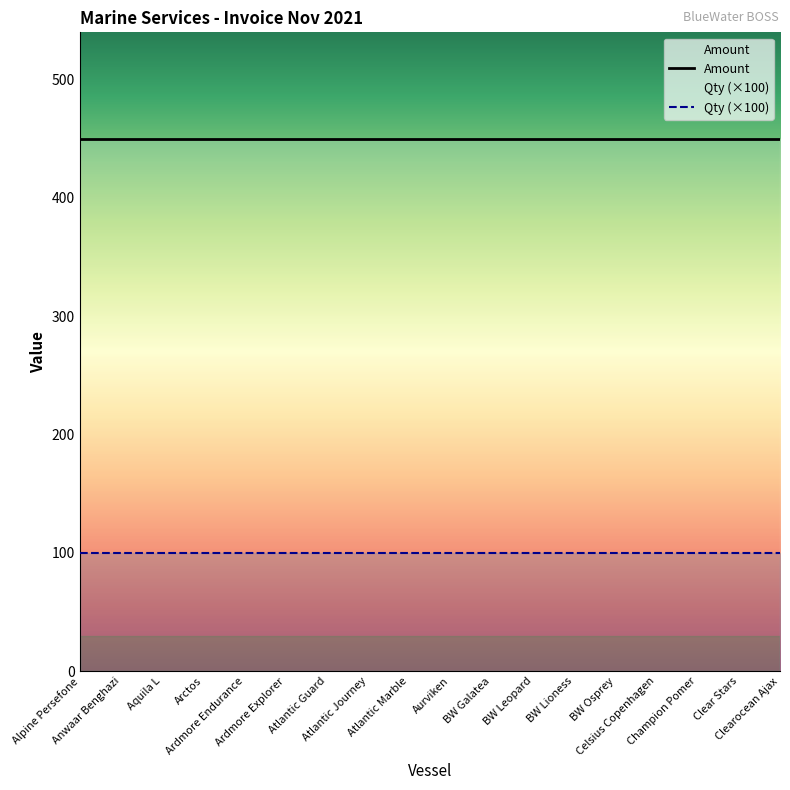

At how many categories does at least one series exceed 366?

18